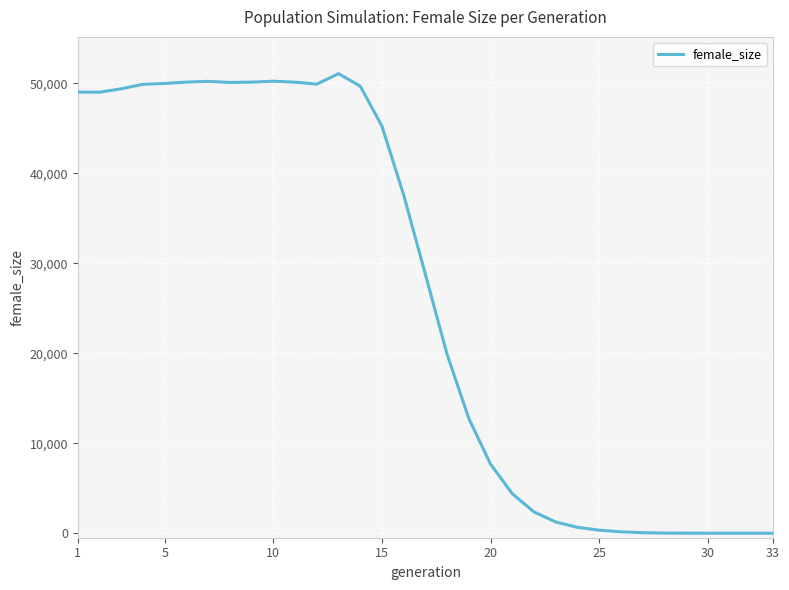

What is the maximum value shown in the chart?

51085